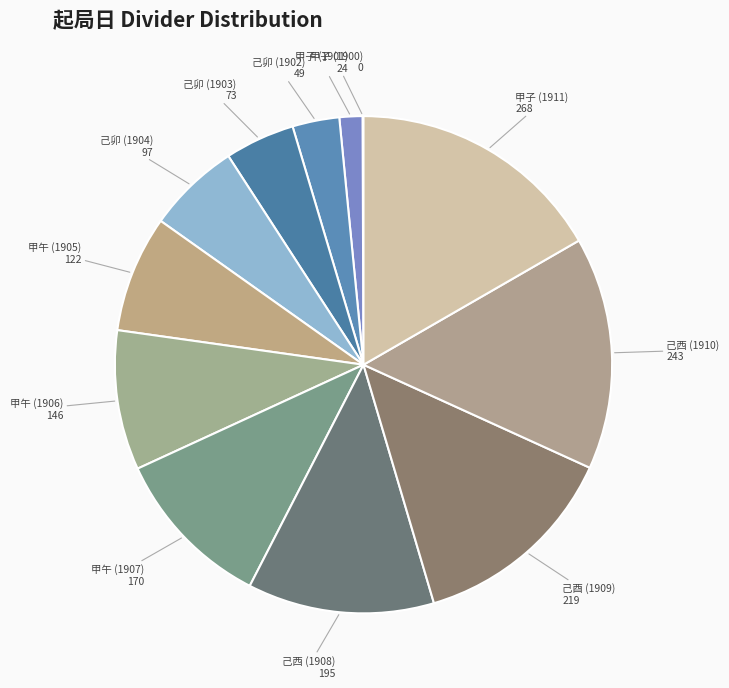

What is the ratio of the value at 甲子 (1911) to the value at 己卯 (1903)?

3.7